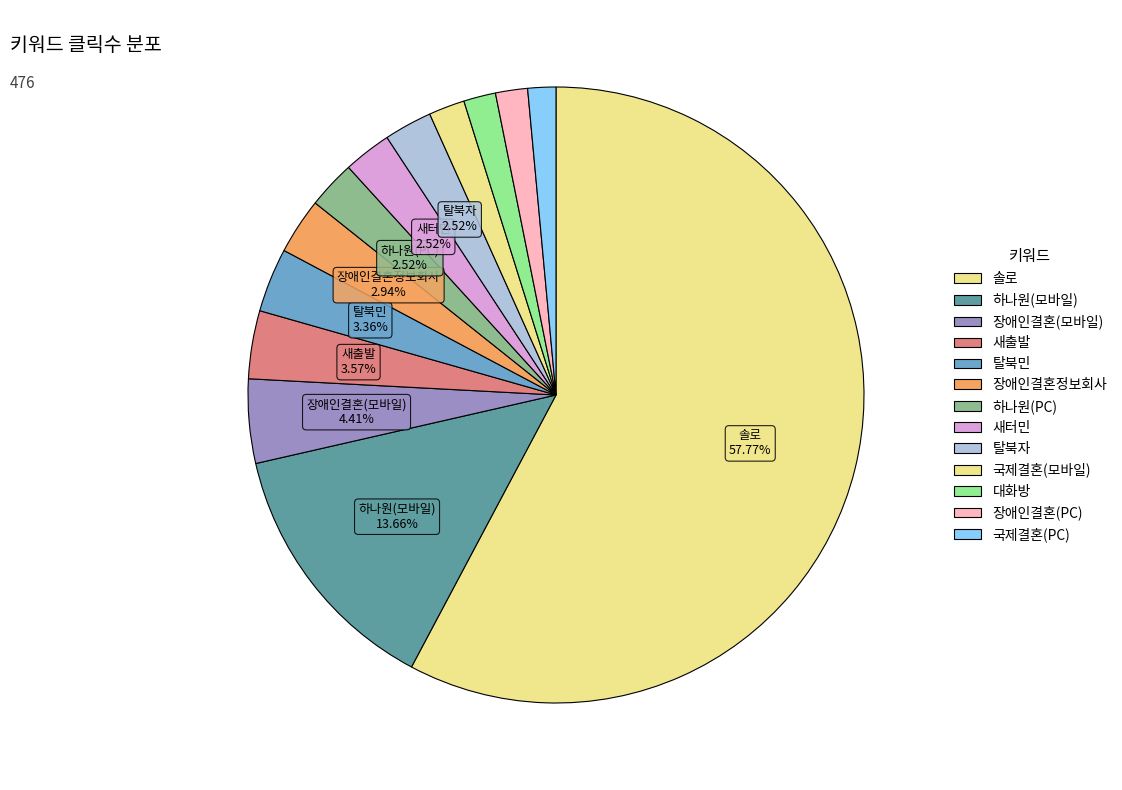

True or false: 대화방 accounts for 2% of the total.

True